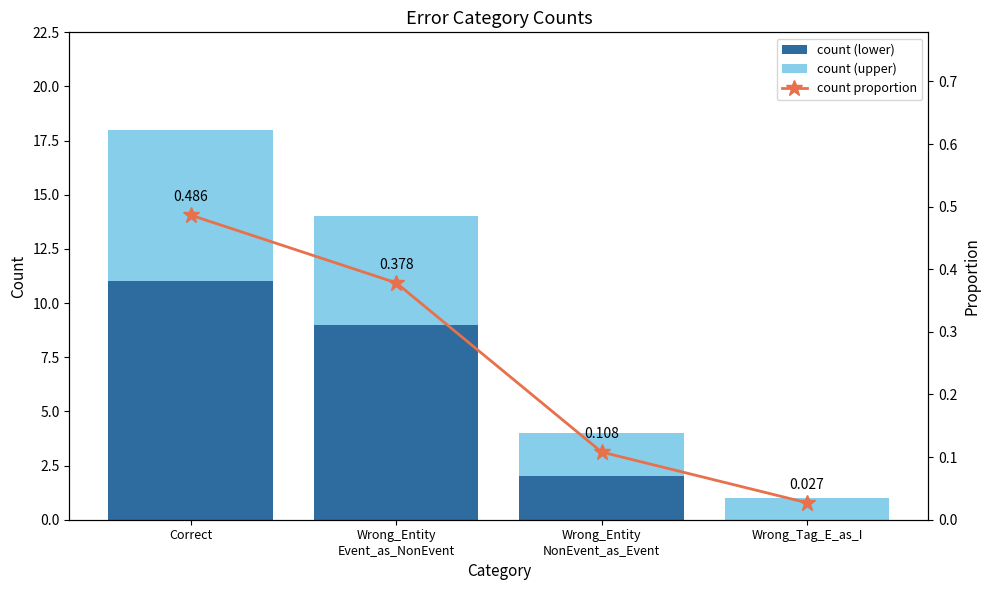

Which category has the lowest value across all series?

Wrong_Tag_E_as_I